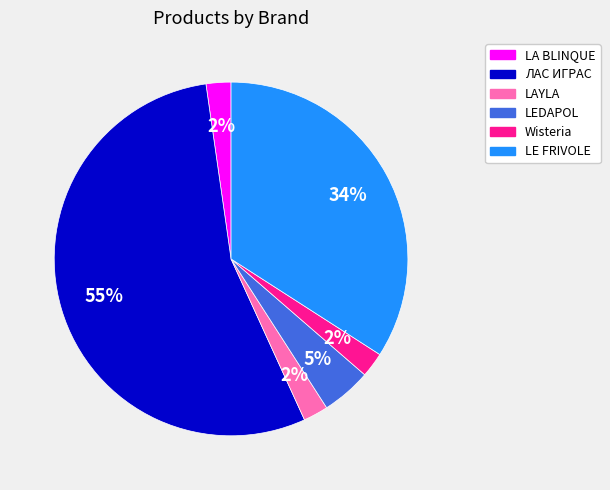

True or false: LE FRIVOLE accounts for 34% of the total.

True